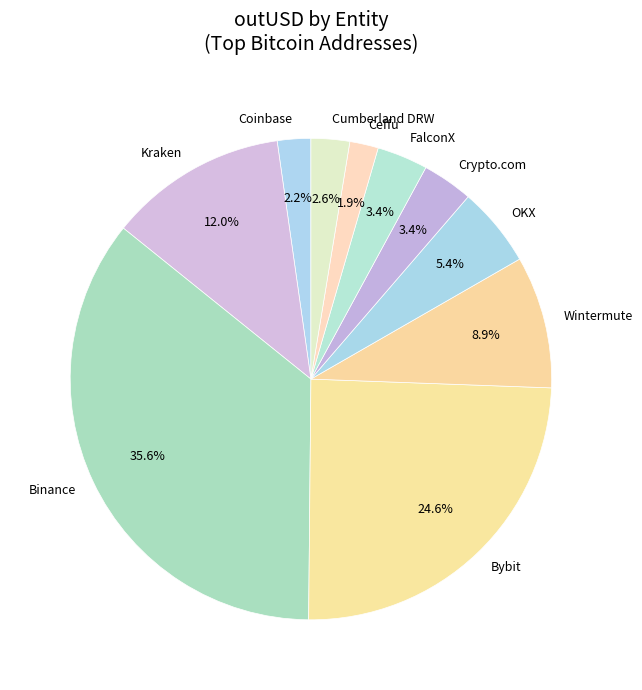

Is there a majority slice in this chart?

No